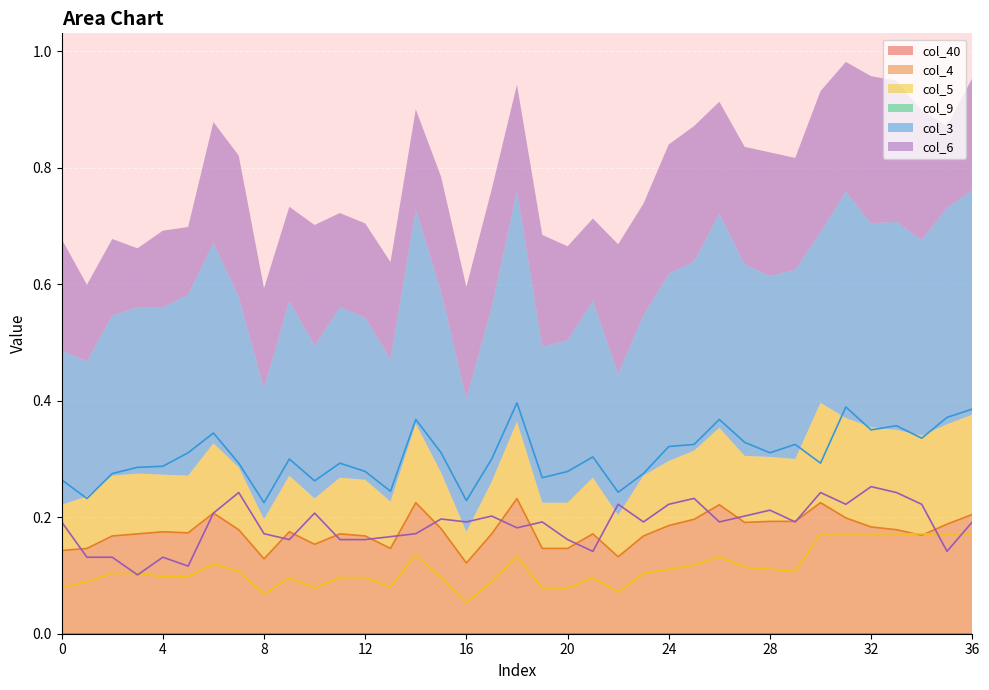

True or false: col_5 has a value of 0.2 at 36.

False